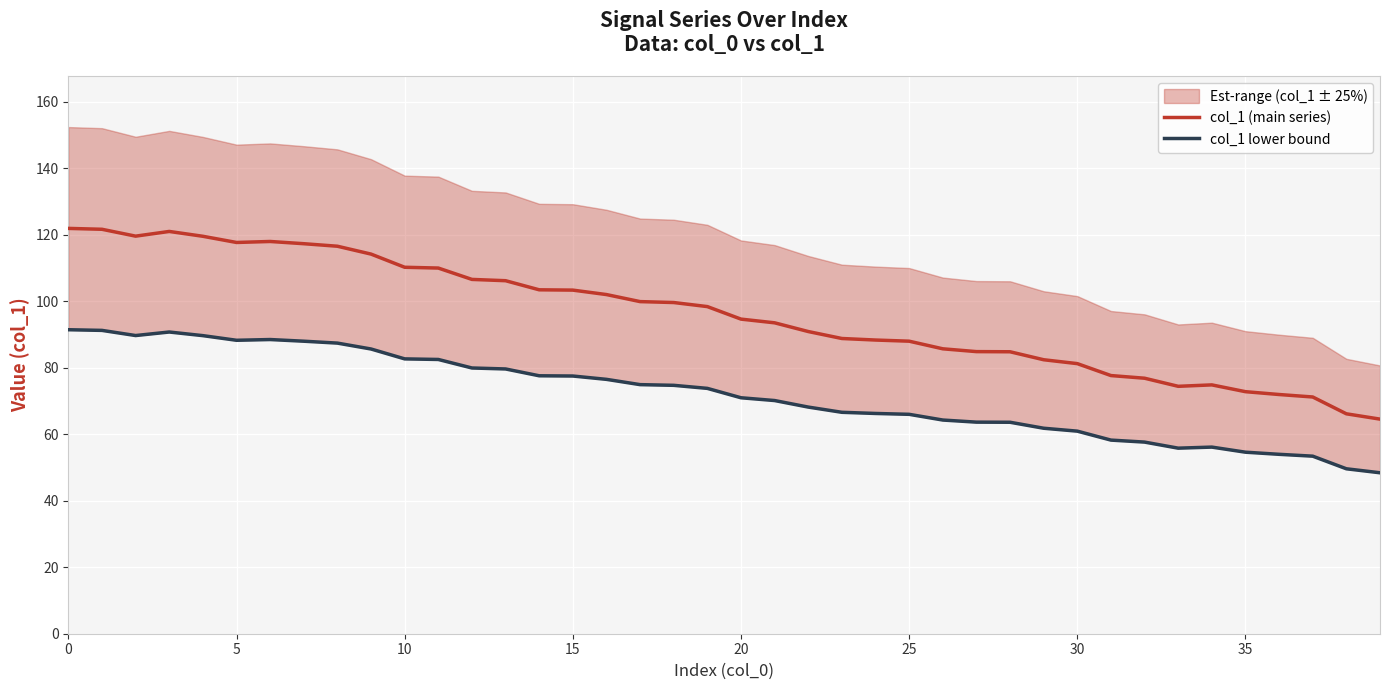

What is the maximum value for col_1 (main series)?

121.9